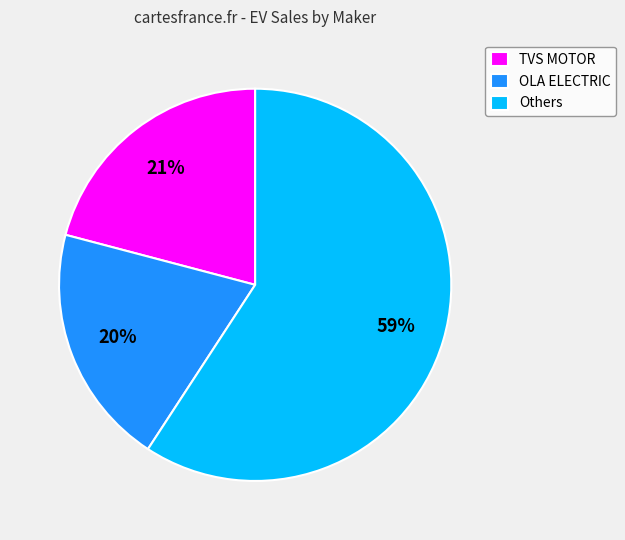

Is the sum of OLA ELECTRIC and Others greater than half?

Yes